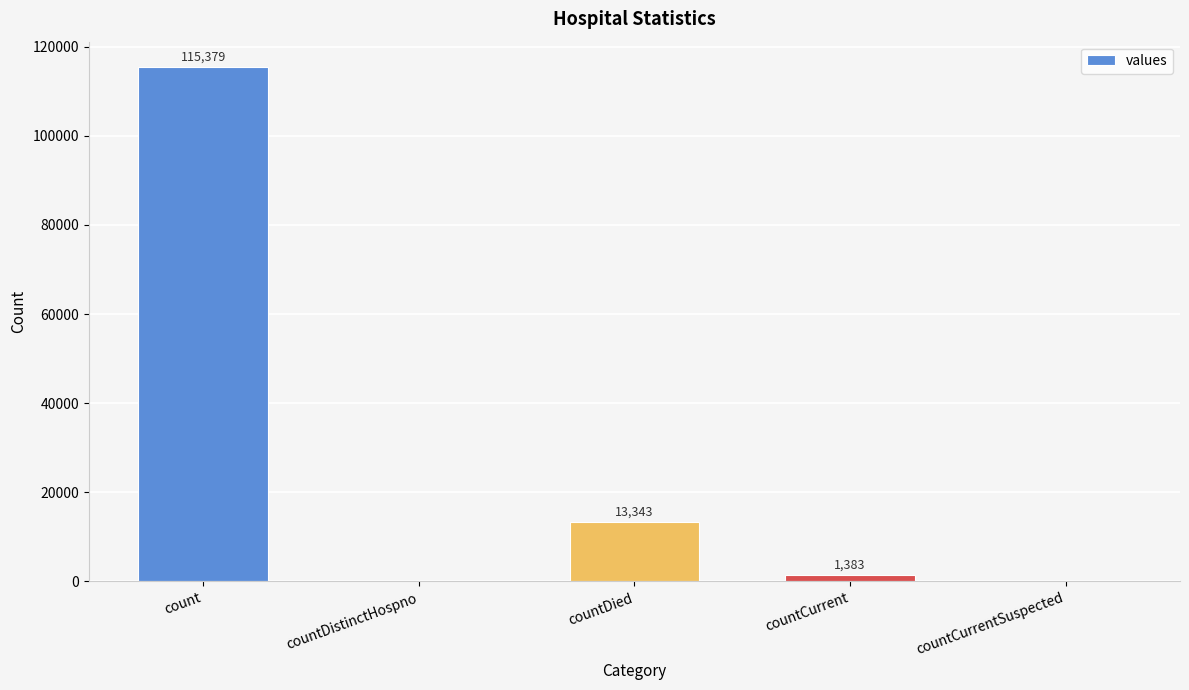

What is the greatest value displayed?

115379